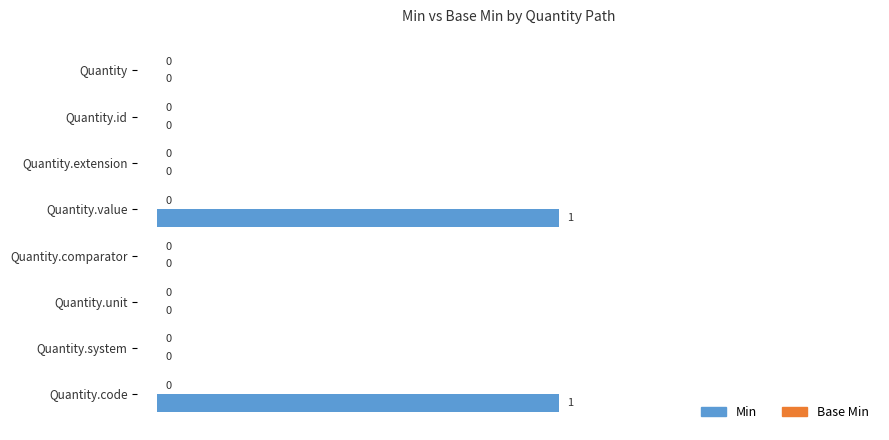

Is it true that the value at Quantity.comparator is 0?

True